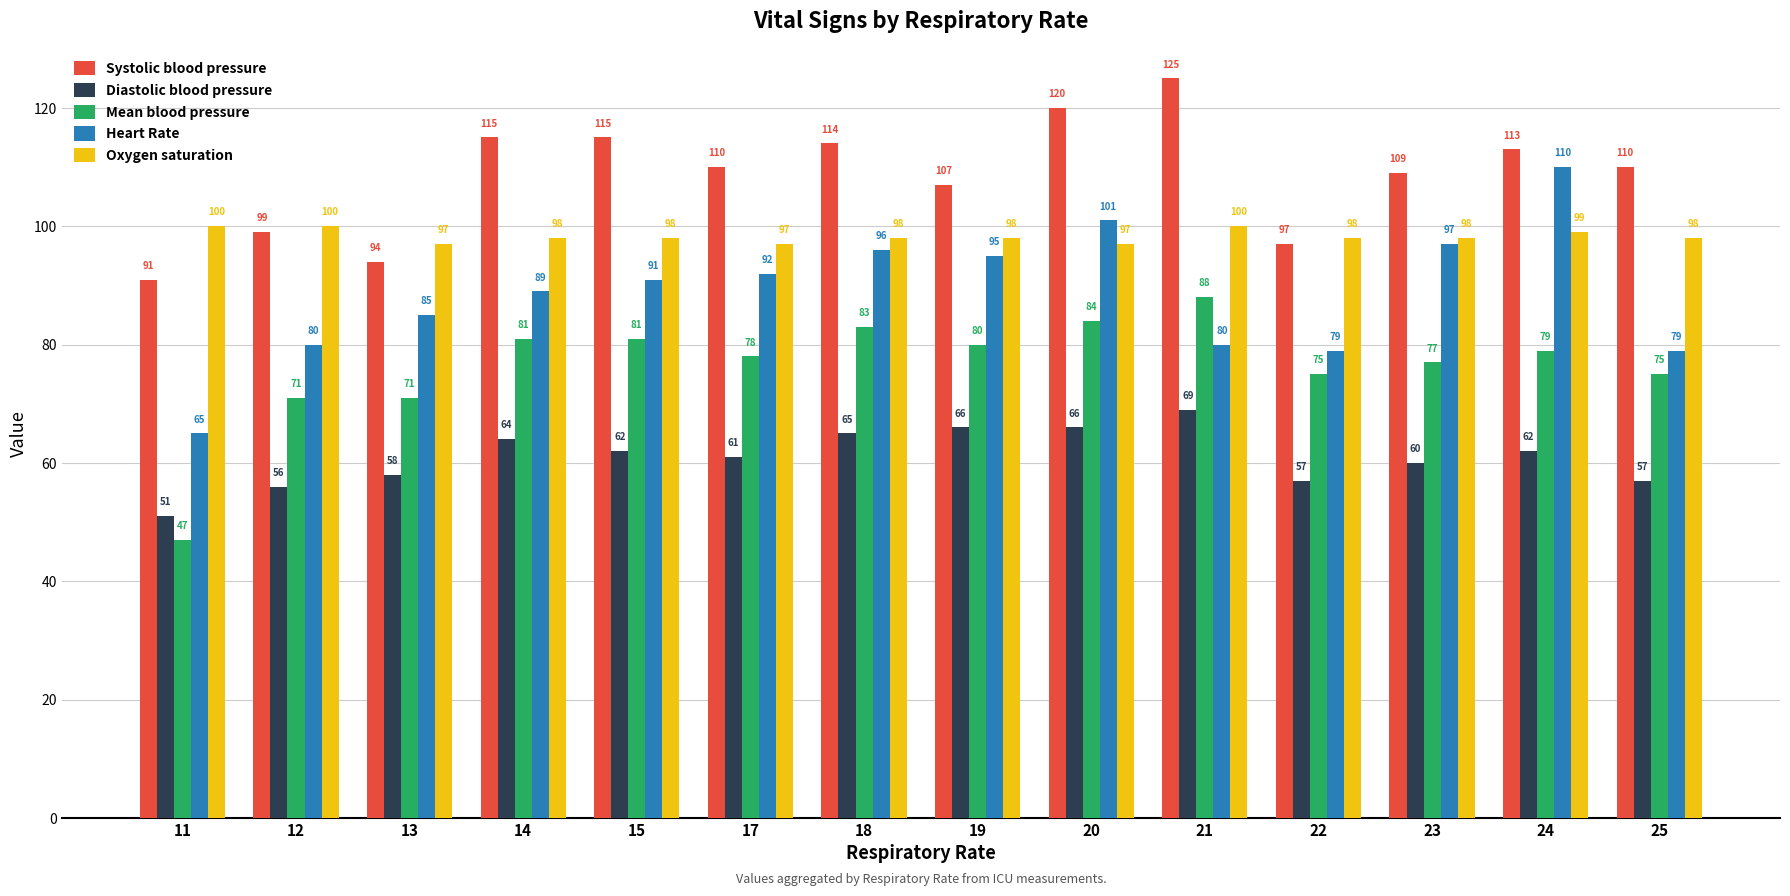

What is the difference between the highest and lowest values at 20?

54